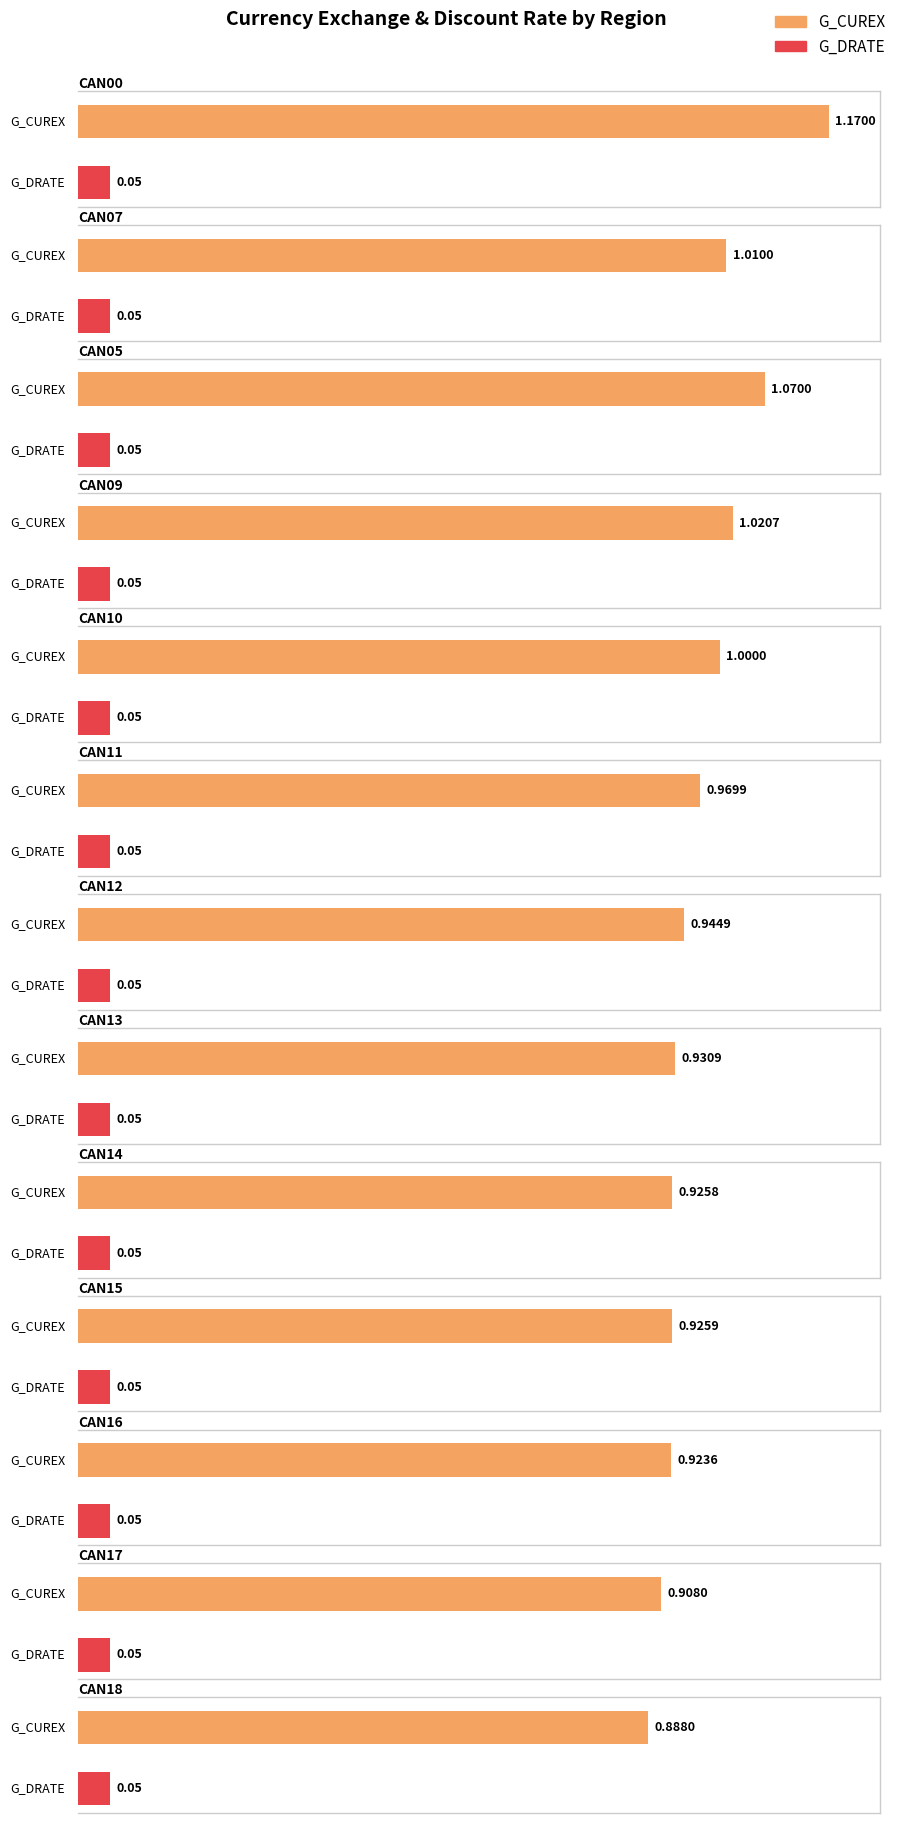

At how many categories does at least one series exceed 0?

13